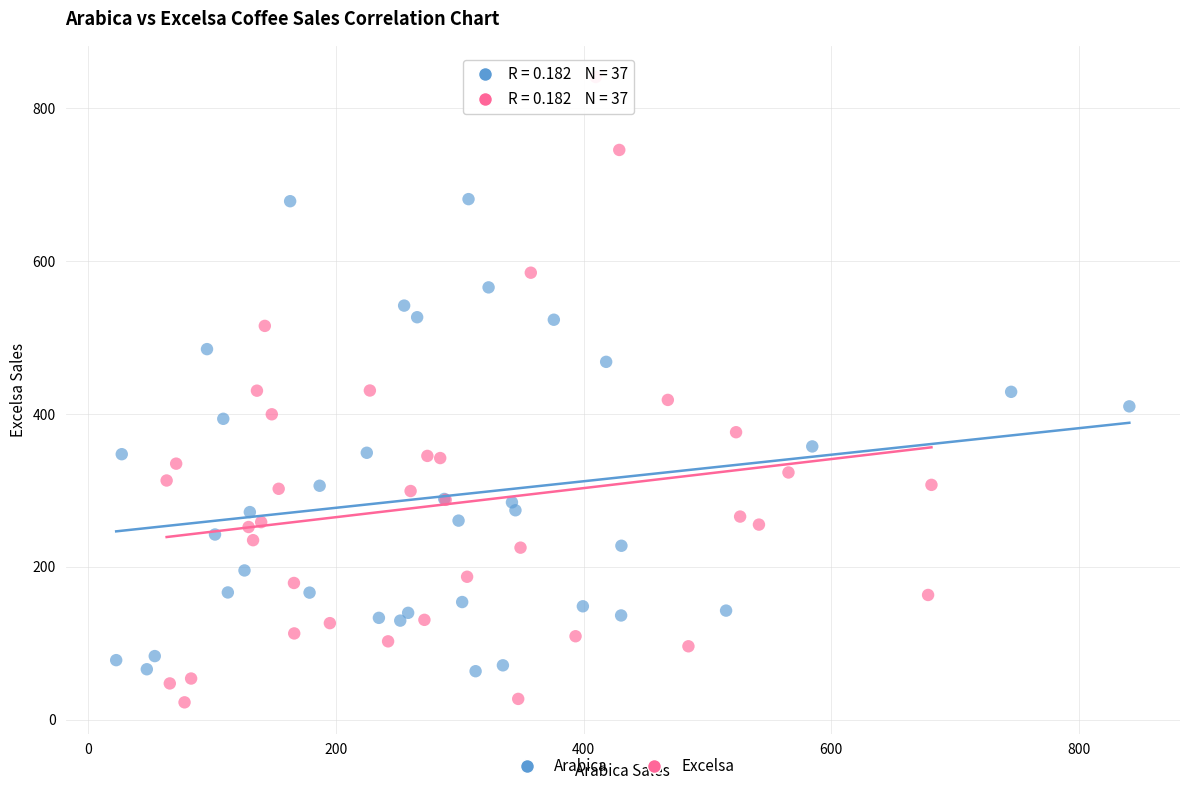

Which series reaches the maximum Y coordinate?

Excelsa